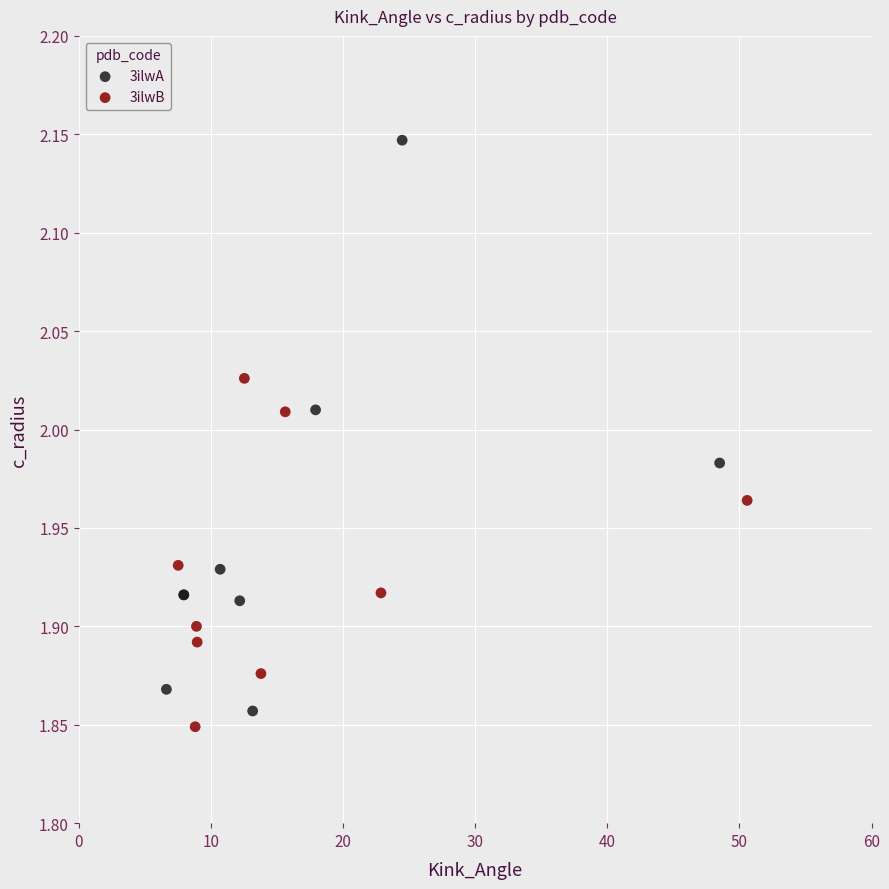

Which series has the widest spread of Y values?

3ilwA